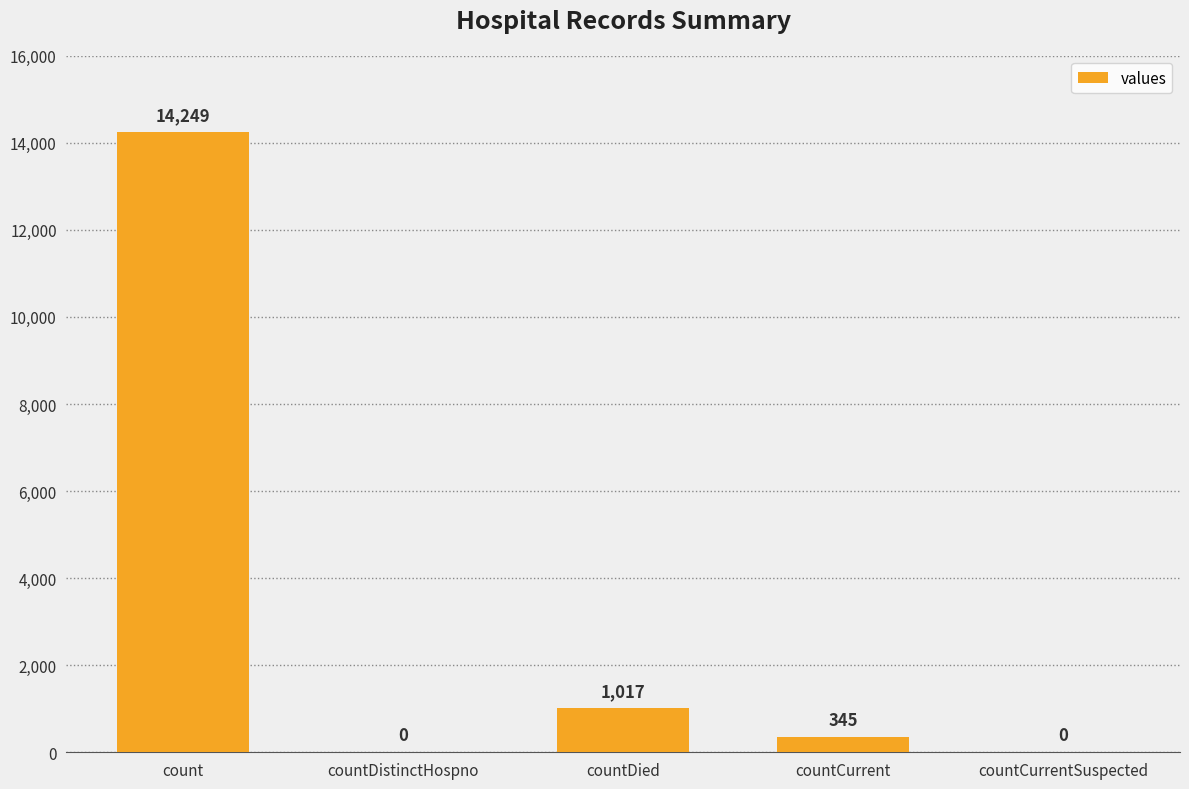

Which has a higher value, countDied or countCurrentSuspected?

countDied